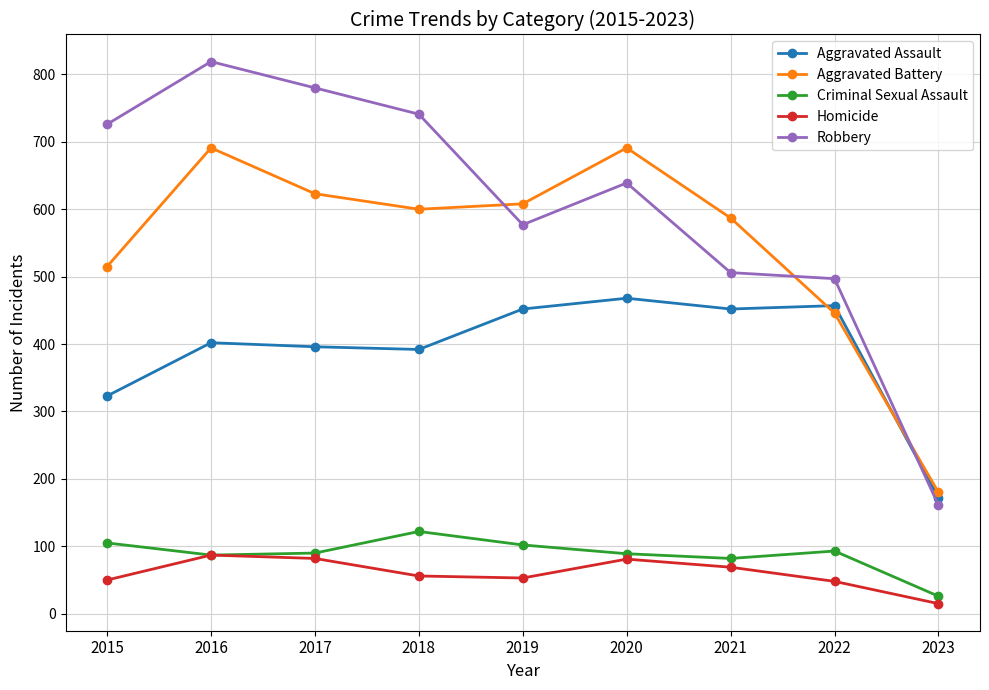

How many series are shown in this chart?

5